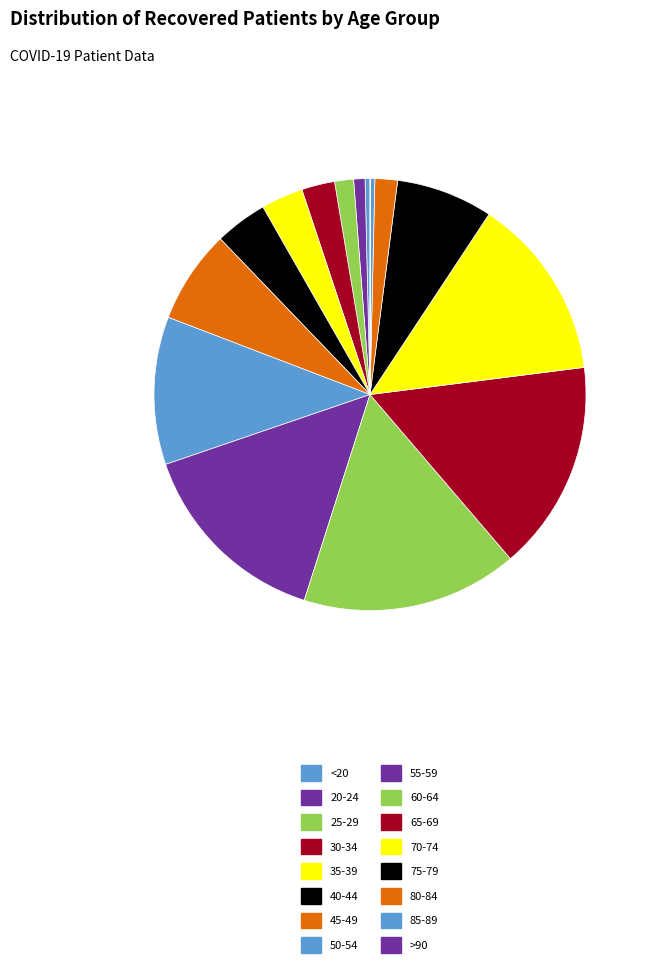

Which category has the biggest portion of the pie?

60-64